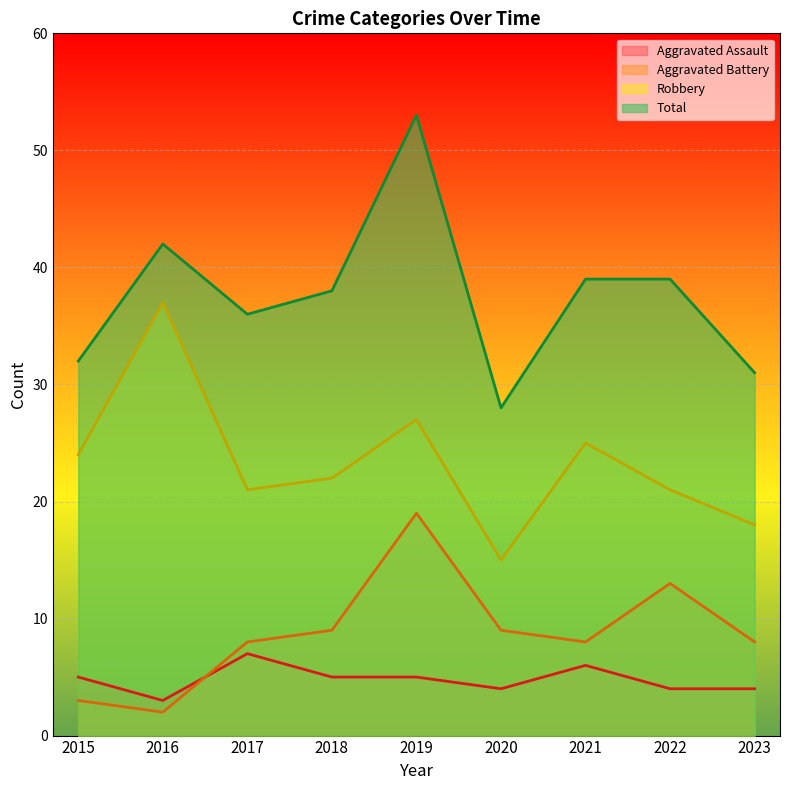

At which category is the sum across all series the highest?

2019